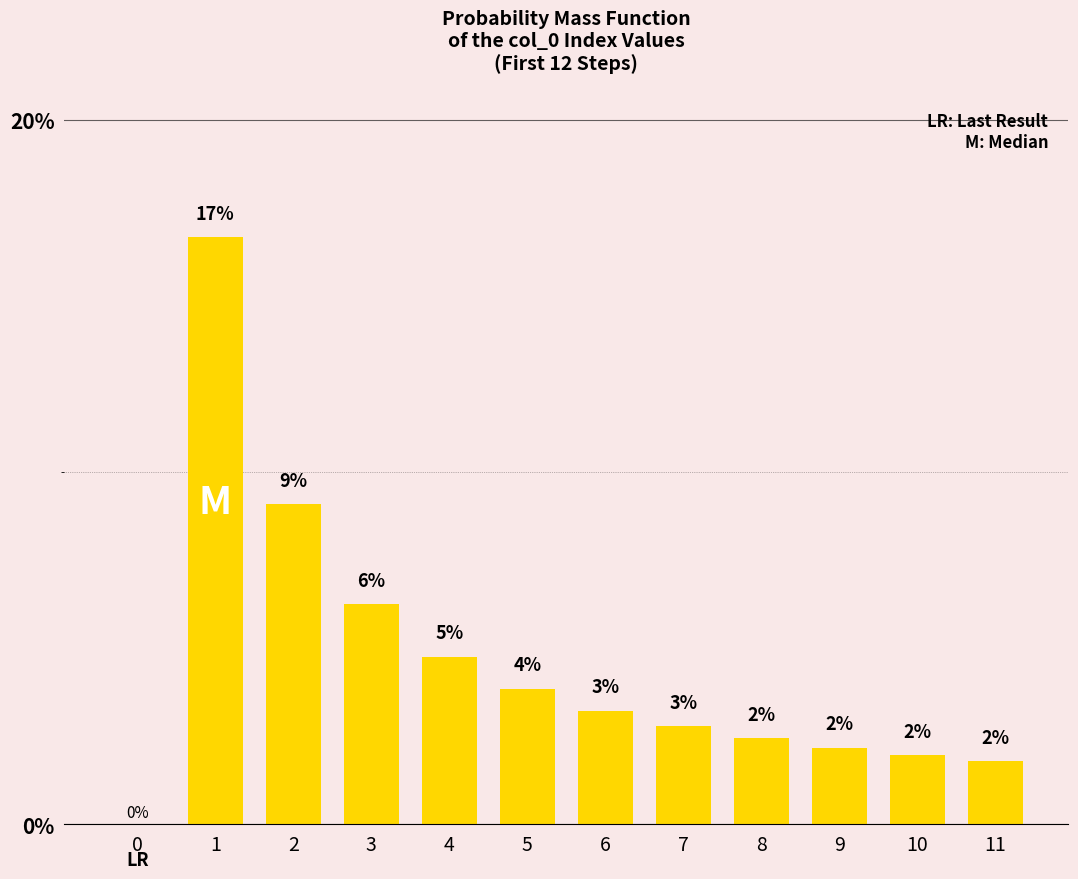

Are the bars horizontal?

No